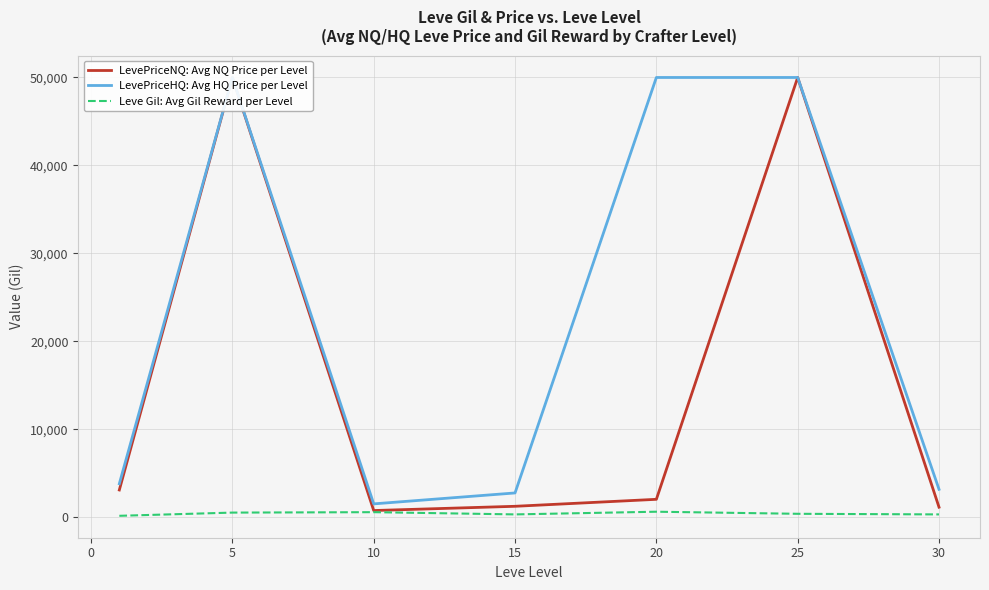

What is the difference between the maximum and minimum values in the LevePriceHQ: Avg HQ Price per Level series?

48480.0